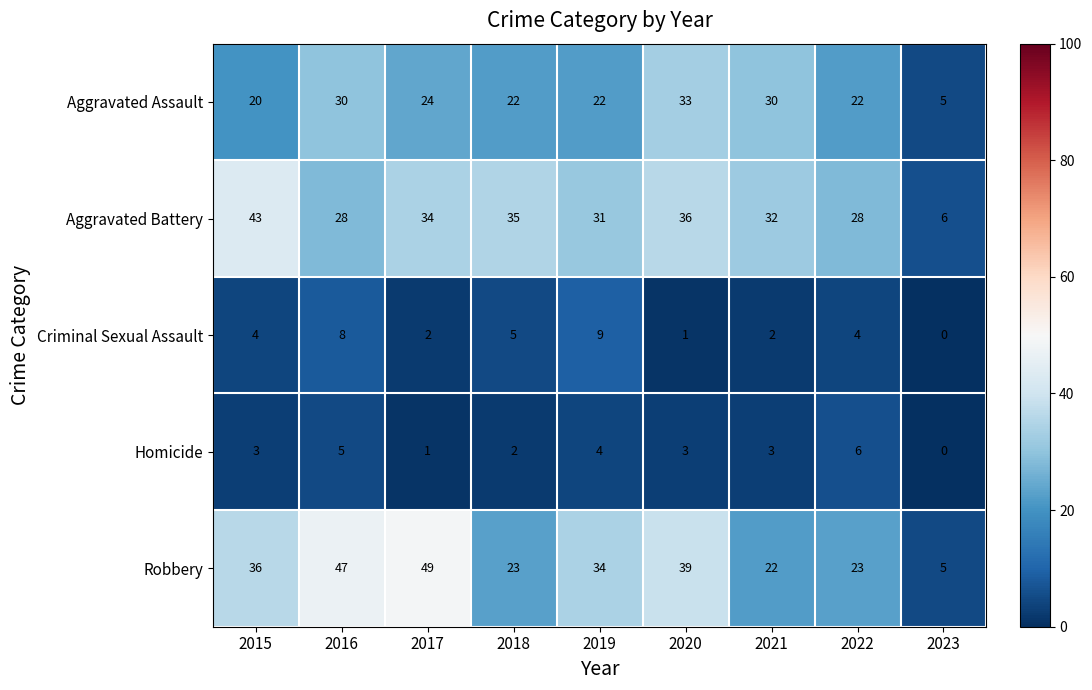

The value of Criminal Sexual Assault at 2023 is 0. True or false?

True